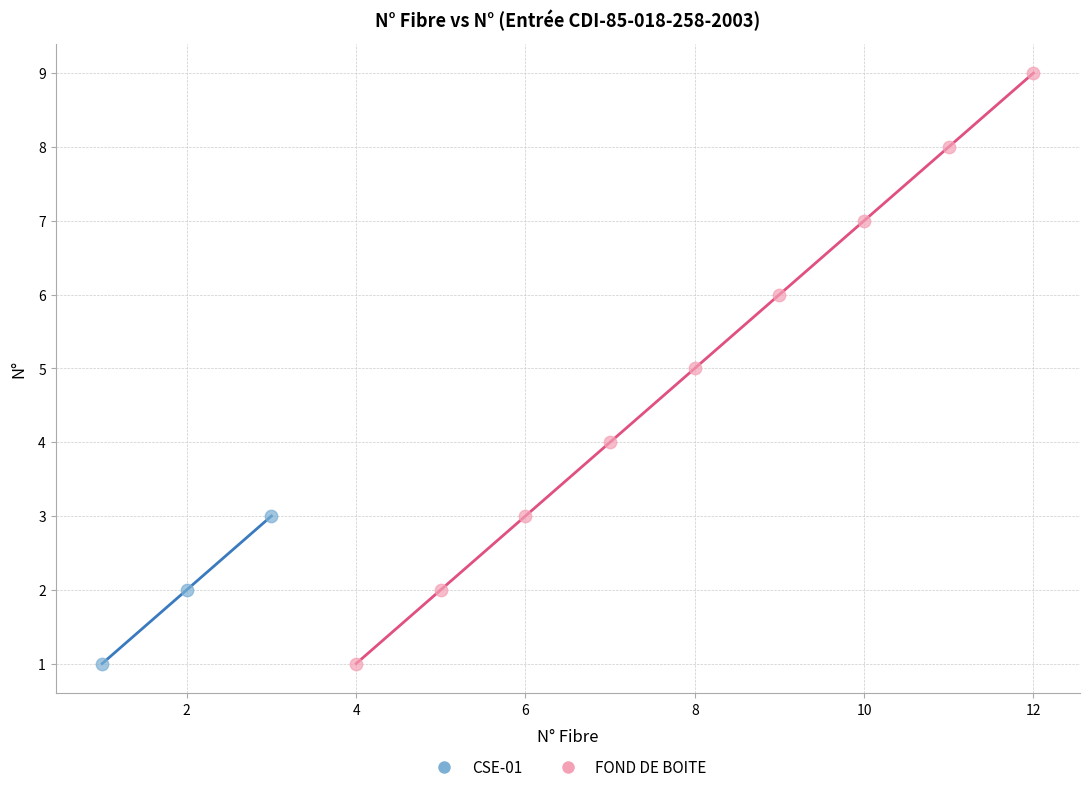

Which series contains the highest Y value?

FOND DE BOITE